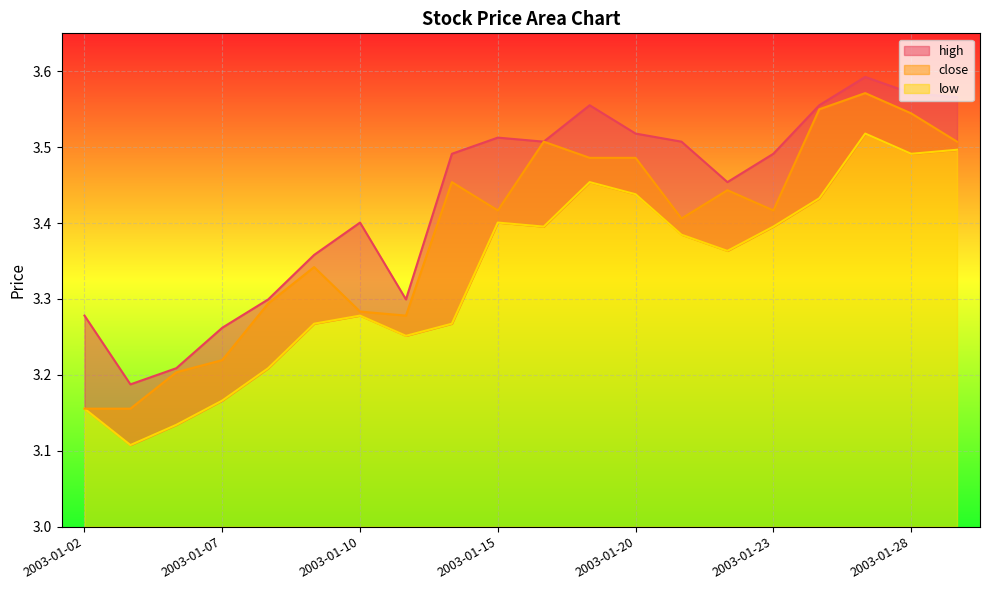

True or false: close and low cross at least once.

False